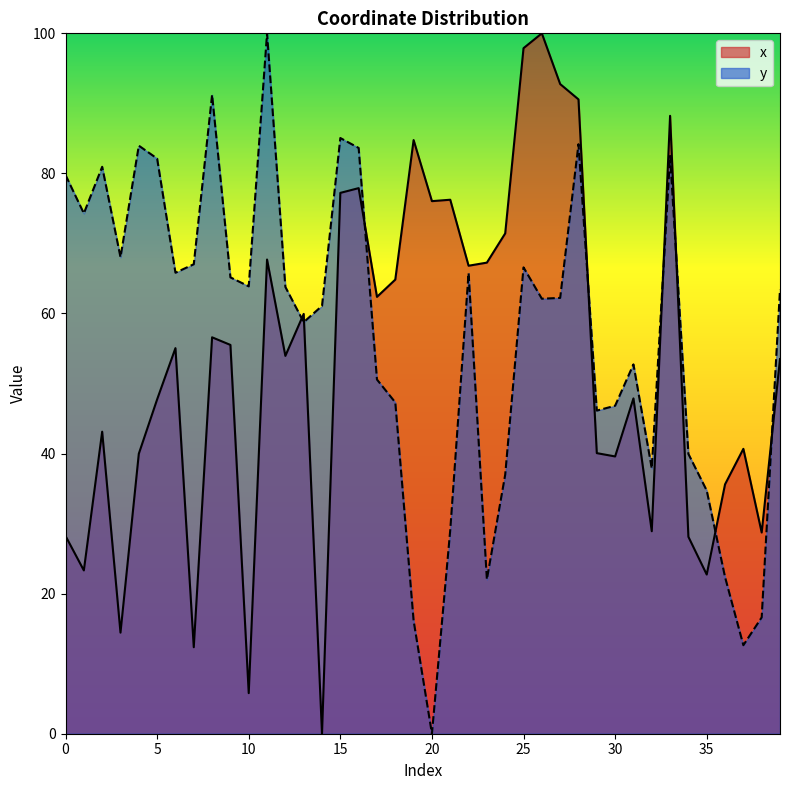

After their last crossing, which series has the higher values: x or y?

y